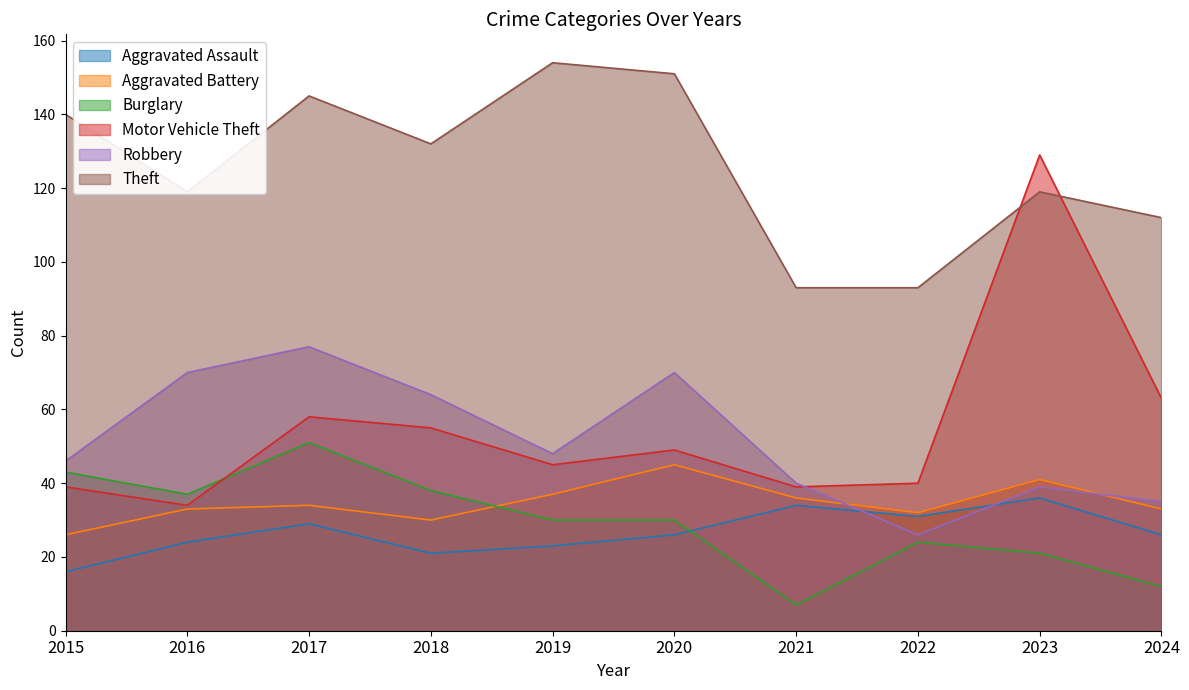

How many categories are shown in the chart?

10